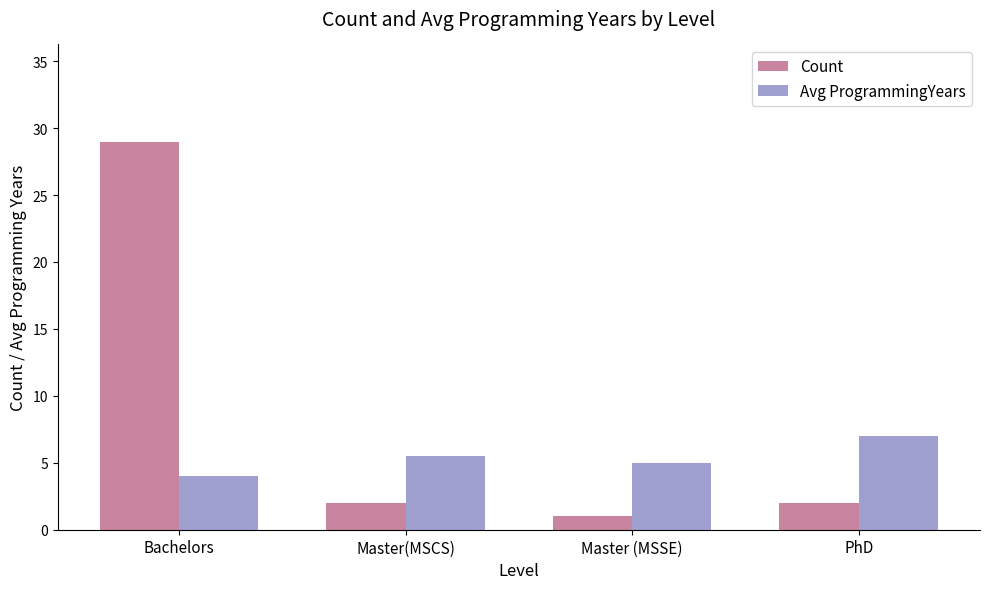

Does the chart contain stacked bars?

No